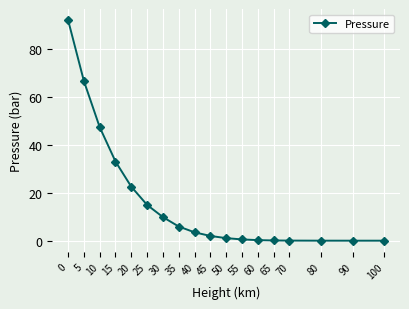

What is the value of the 3rd point from the left?

47.4